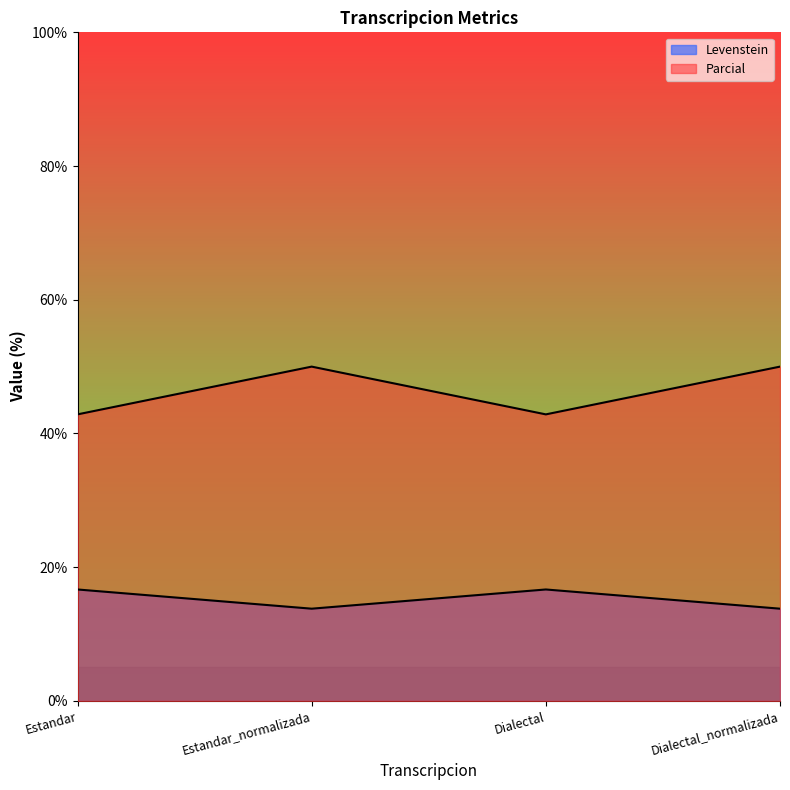

In Parcial, how many points are lower than both neighbors (excluding endpoints)?

1